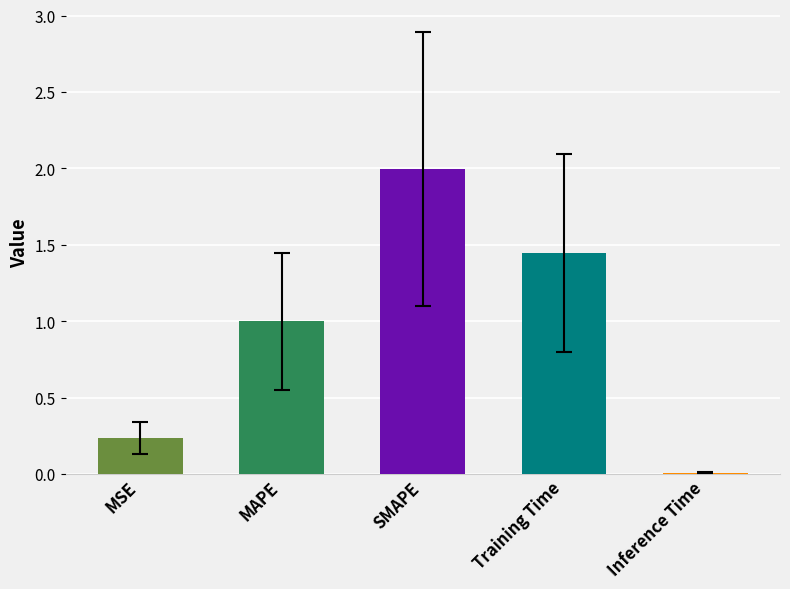

The chart shows a value of 2.0 at SMAPE. True or false?

True